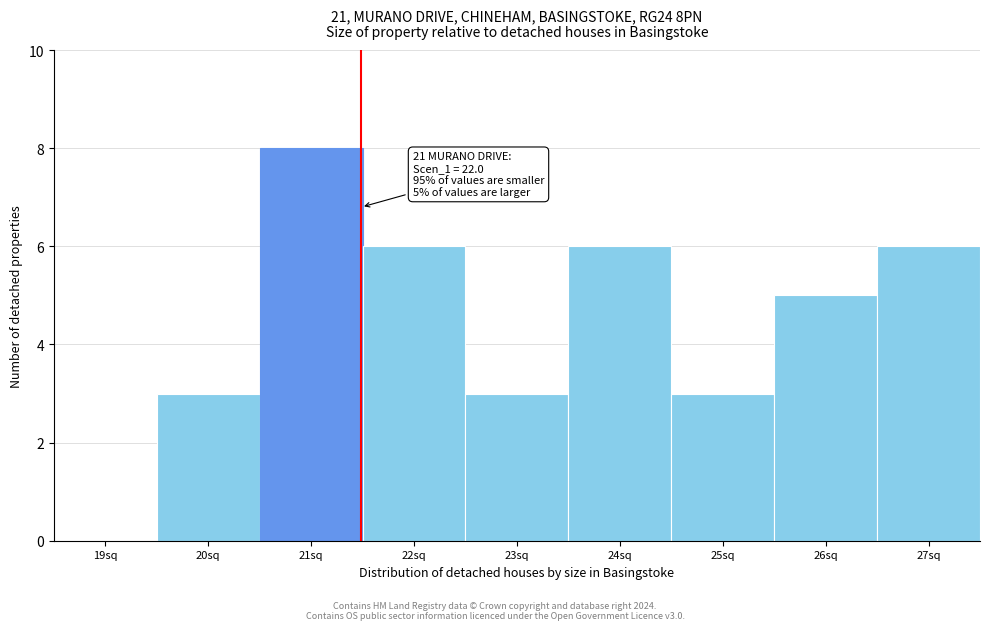

Reading left to right, transcribe all the data shown in this chart.

19sq=0	20sq=3	21sq=8	22sq=6	23sq=3	24sq=6	25sq=3	26sq=5	27sq=6